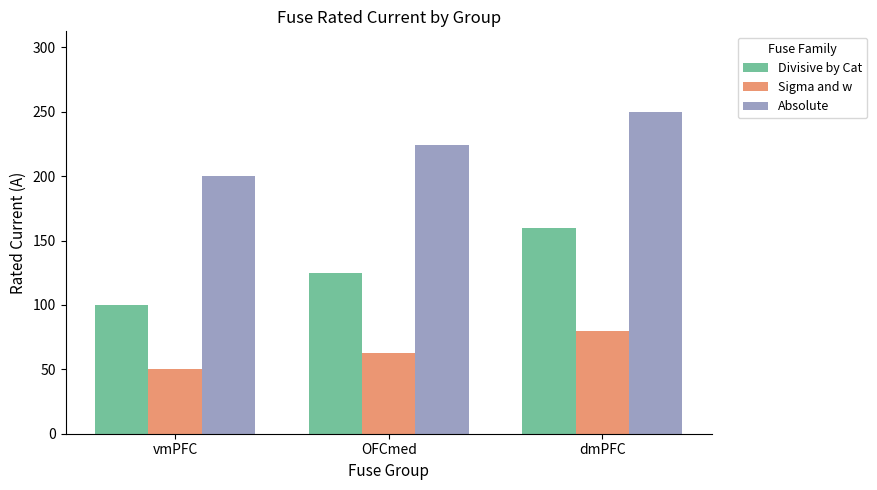

The value of Sigma and w at vmPFC is 29. True or false?

False